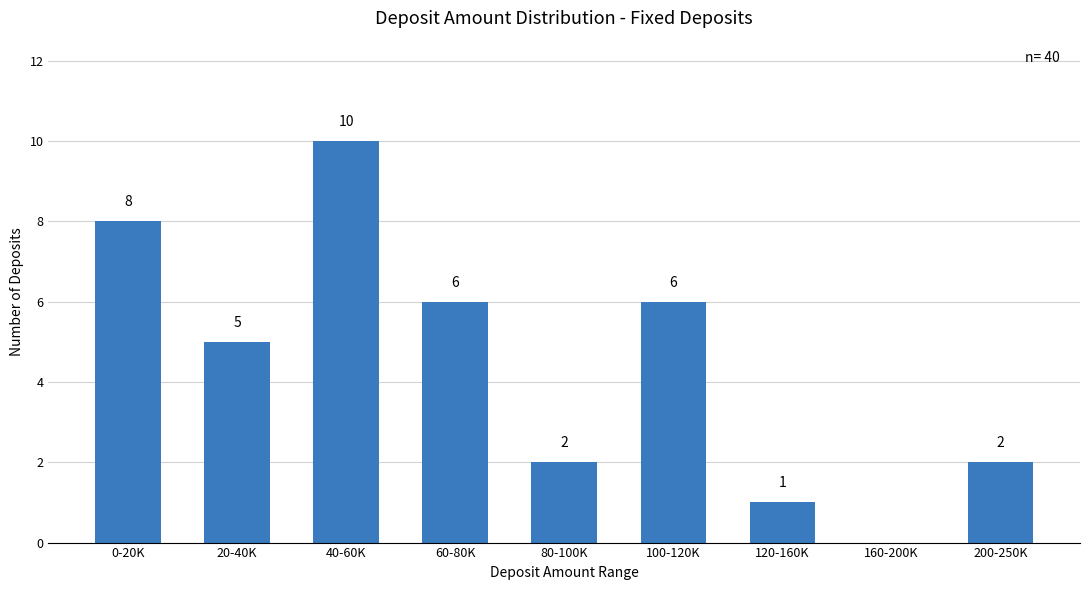

Which has a higher value, 60-80K or 40-60K?

40-60K